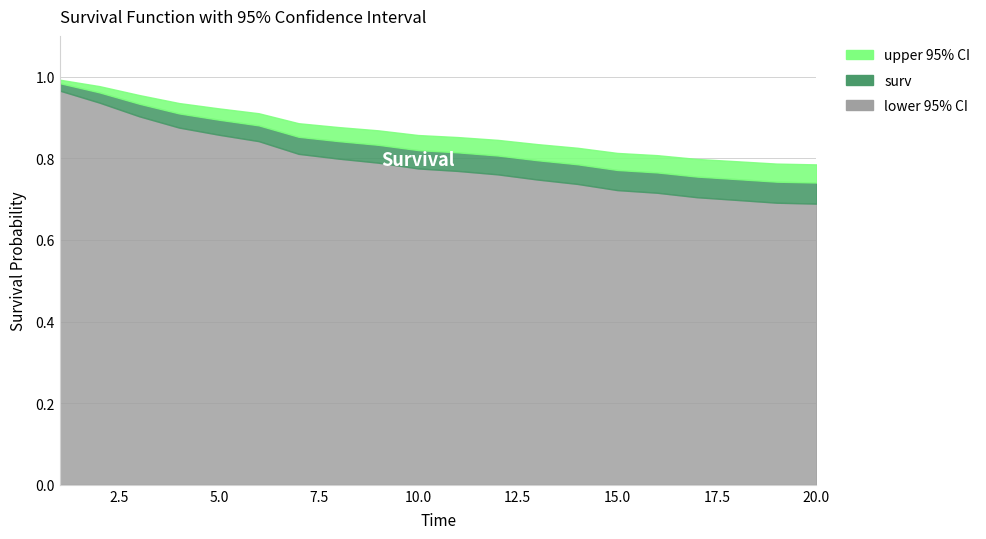

True or false: lower 95% CI has more than 0 interior local peaks.

False